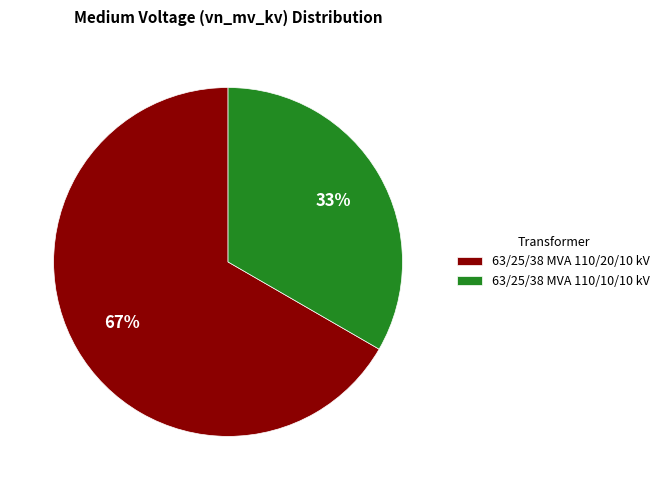

Which slice is the largest?

63/25/38 MVA 110/20/10 kV